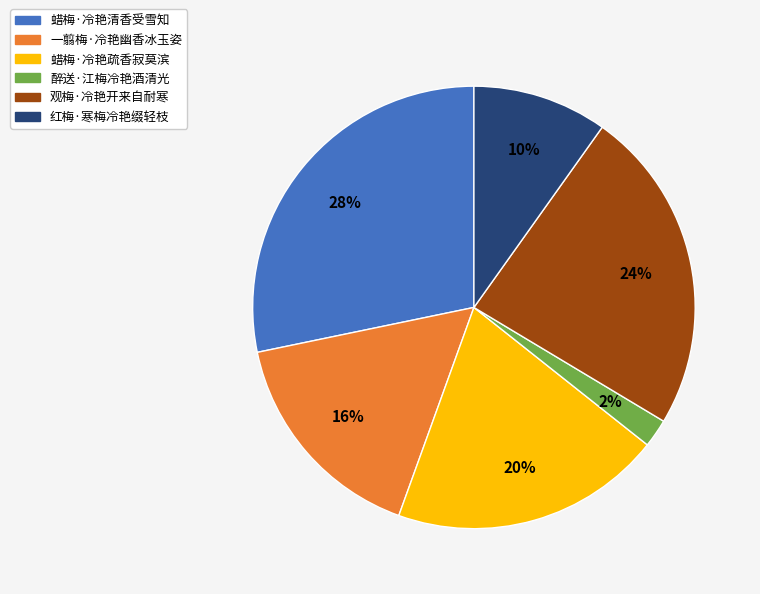

The 红梅·寒梅冷艳缀轻枝 slice represents 15% of the pie. True or false?

False